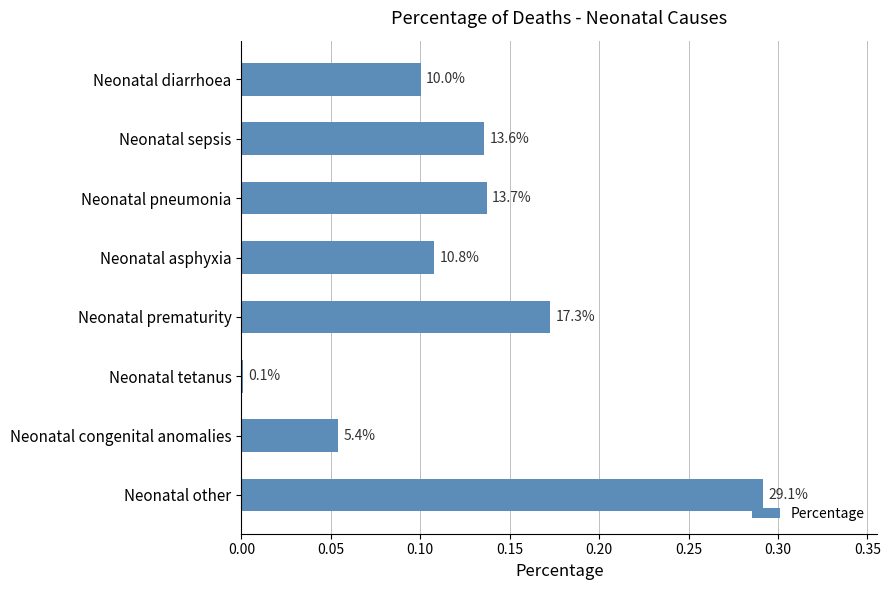

Are the bars horizontal?

Yes